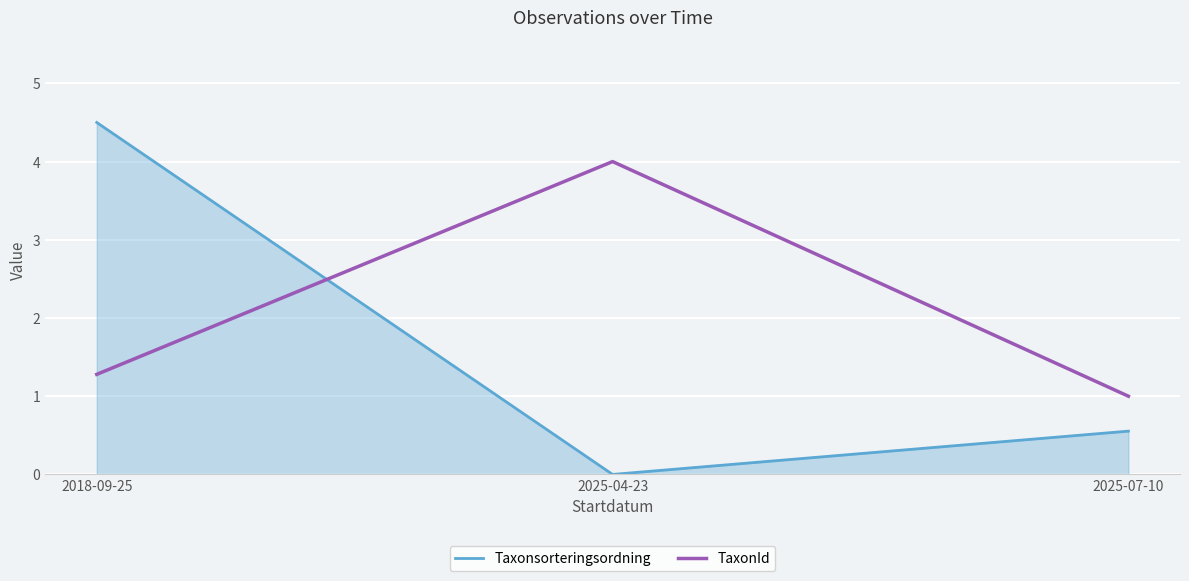

Rank the series by their maximum value, from highest to lowest.

Taxonsorteringsordning, TaxonId